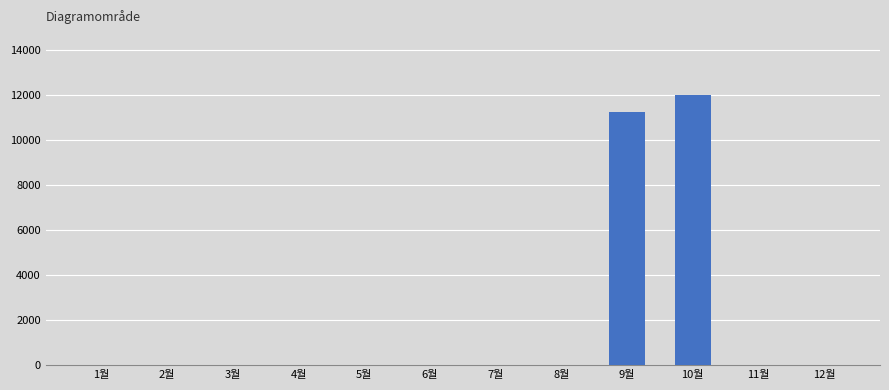

True or false: the data shows 3954 at 3월.

False